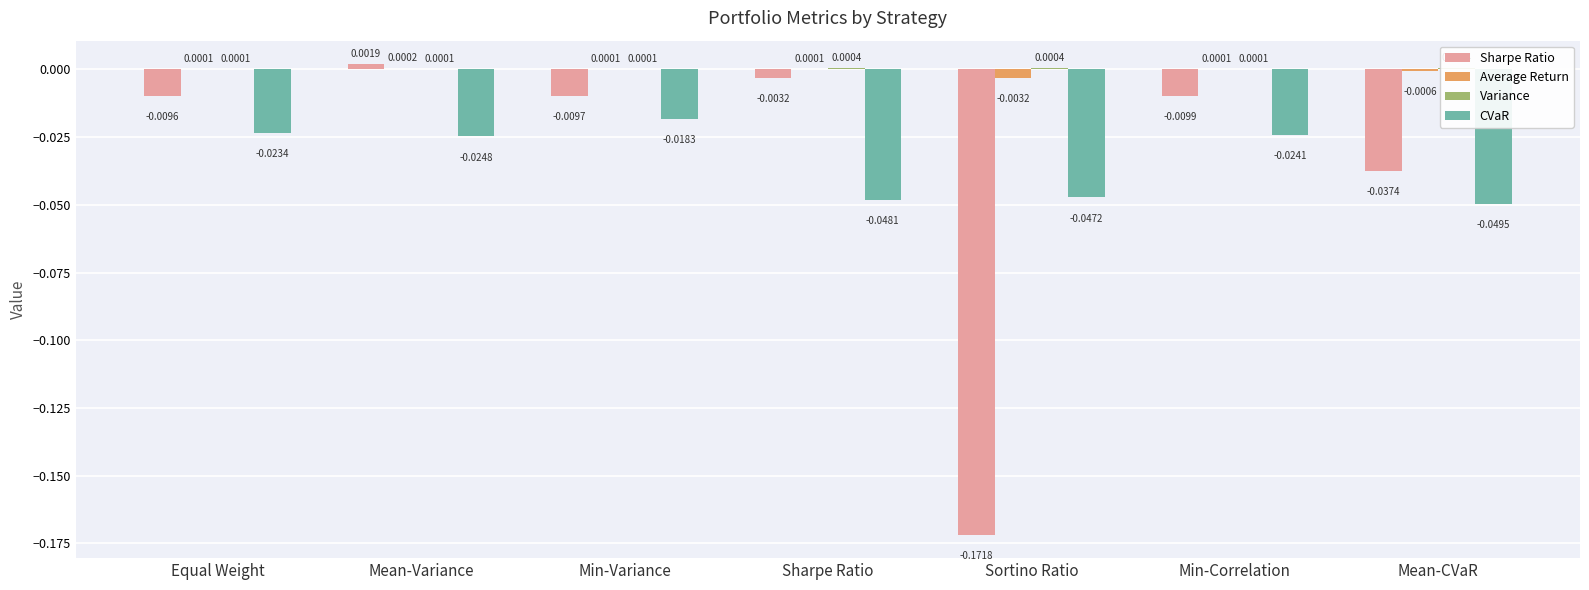

How many groups of bars are there?

7